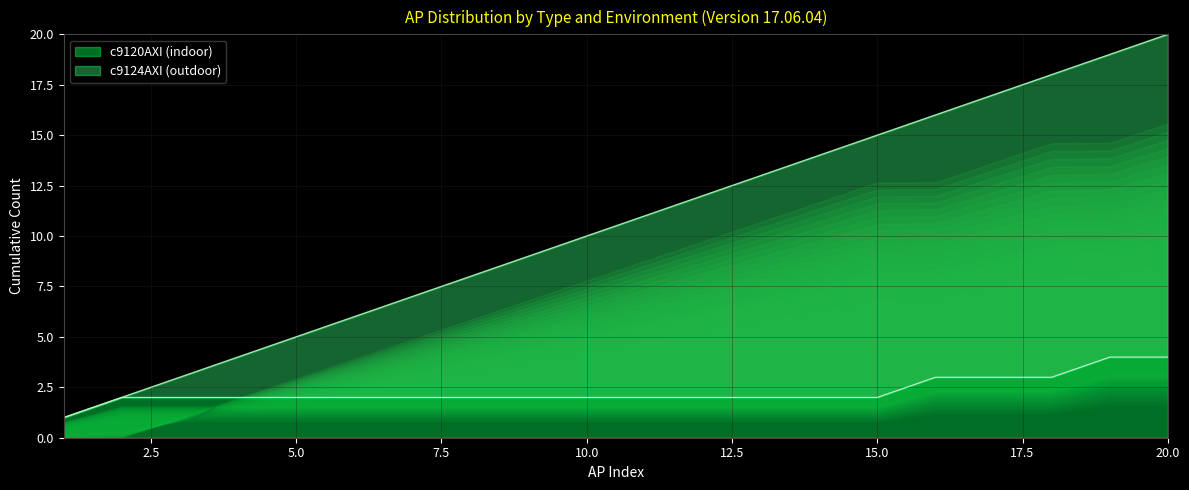

What is the difference between the maximum and minimum values?

19